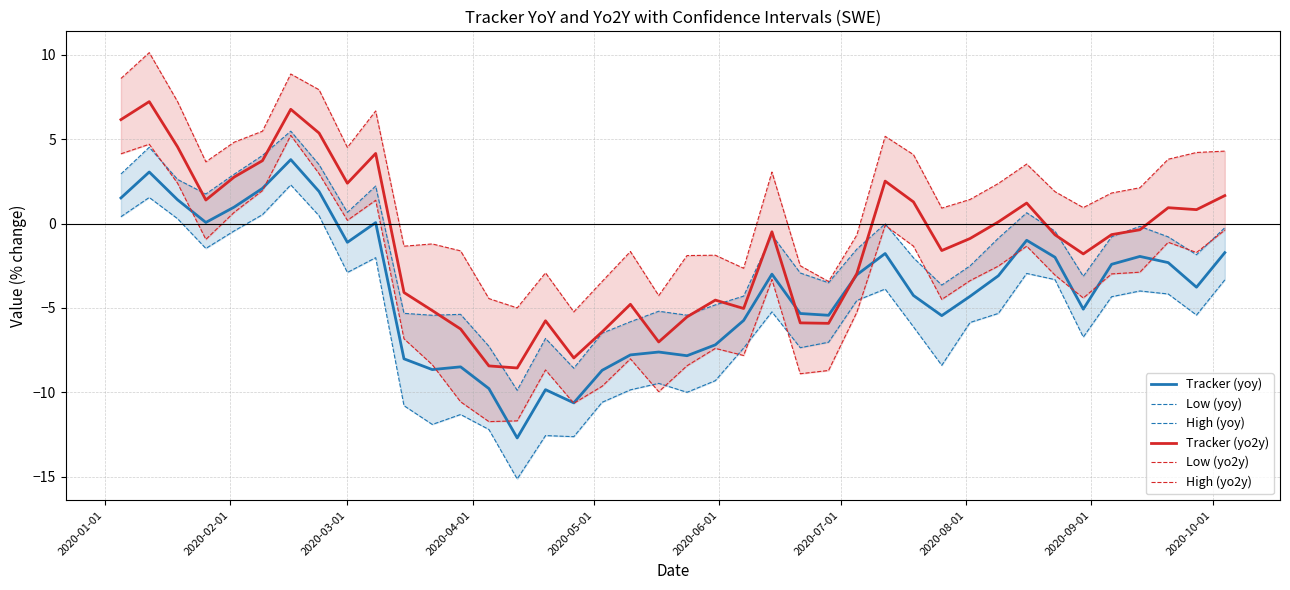

What is the minimum value for Tracker (yo2y)?

-8.6